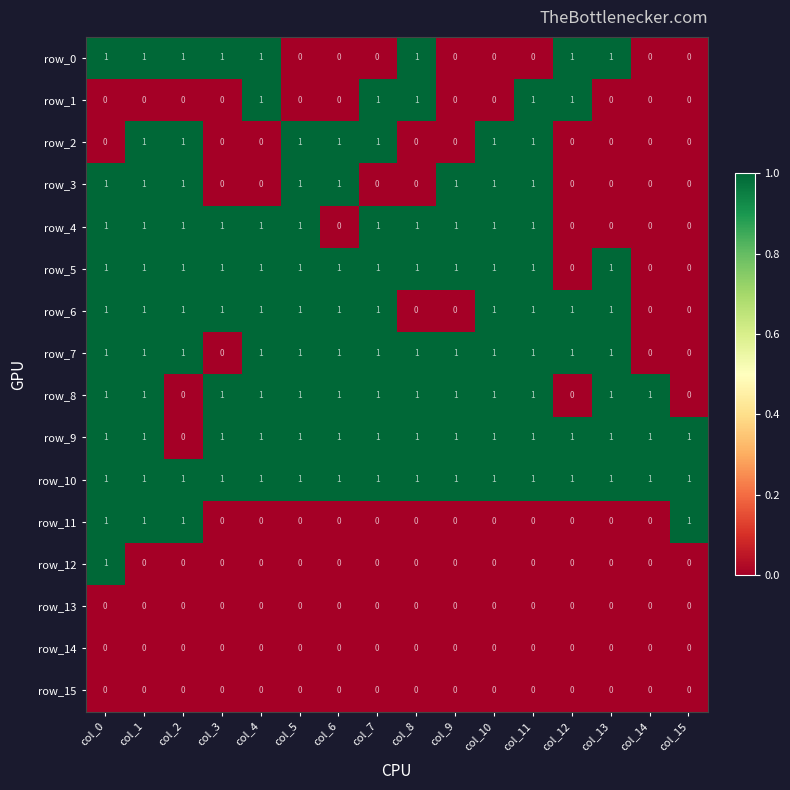

The row_2 series shows 1 at col_14. True or false?

False